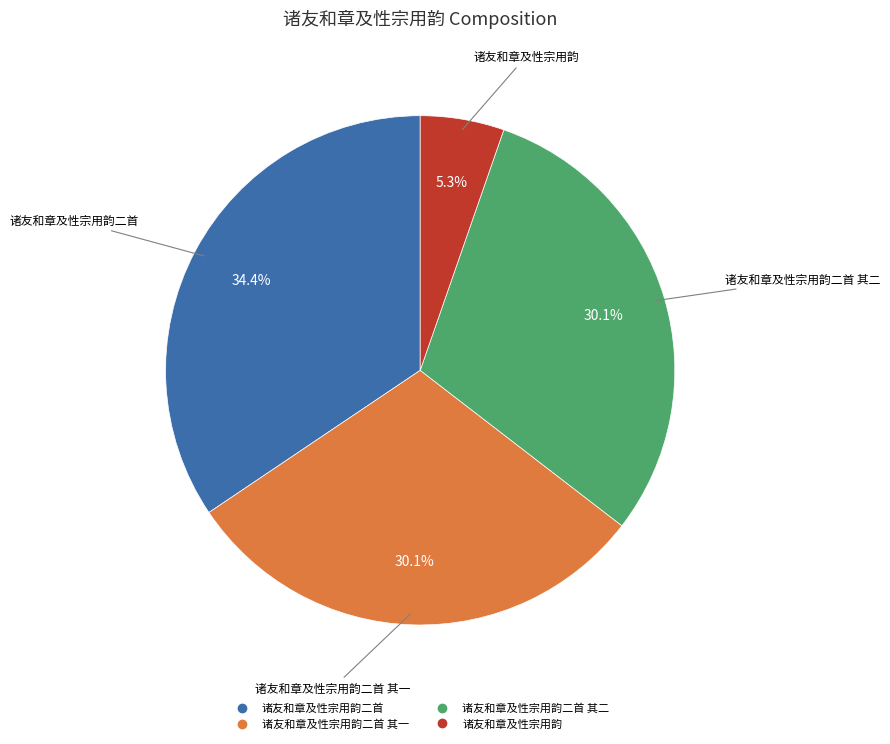

How many segments does this pie chart have?

4